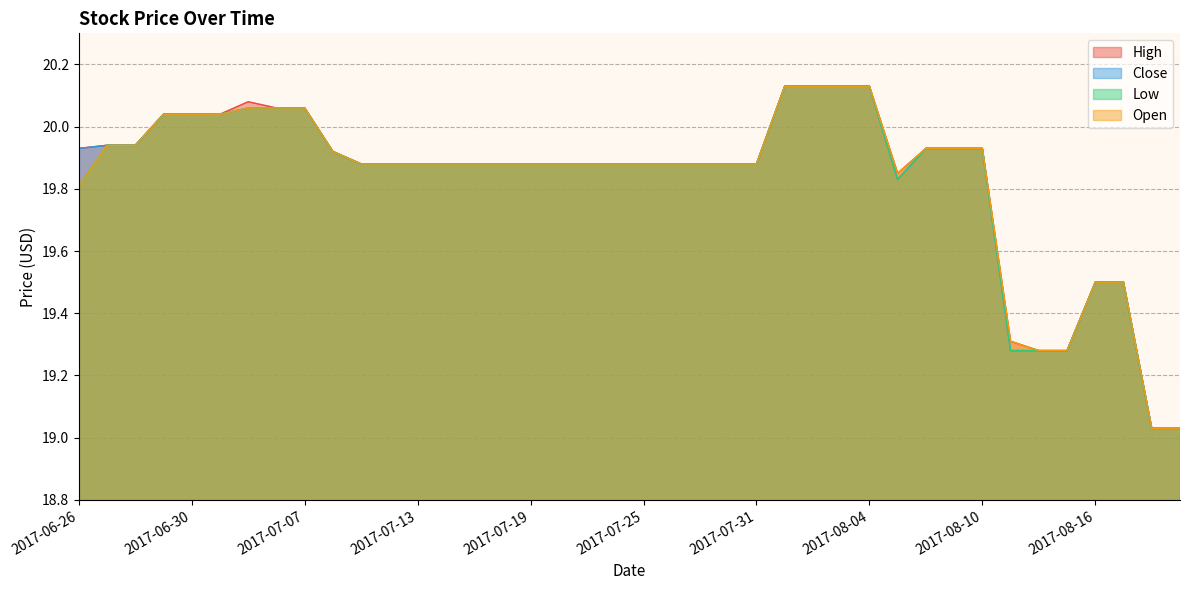

In High, how many points are higher than both neighbors (excluding endpoints)?

1